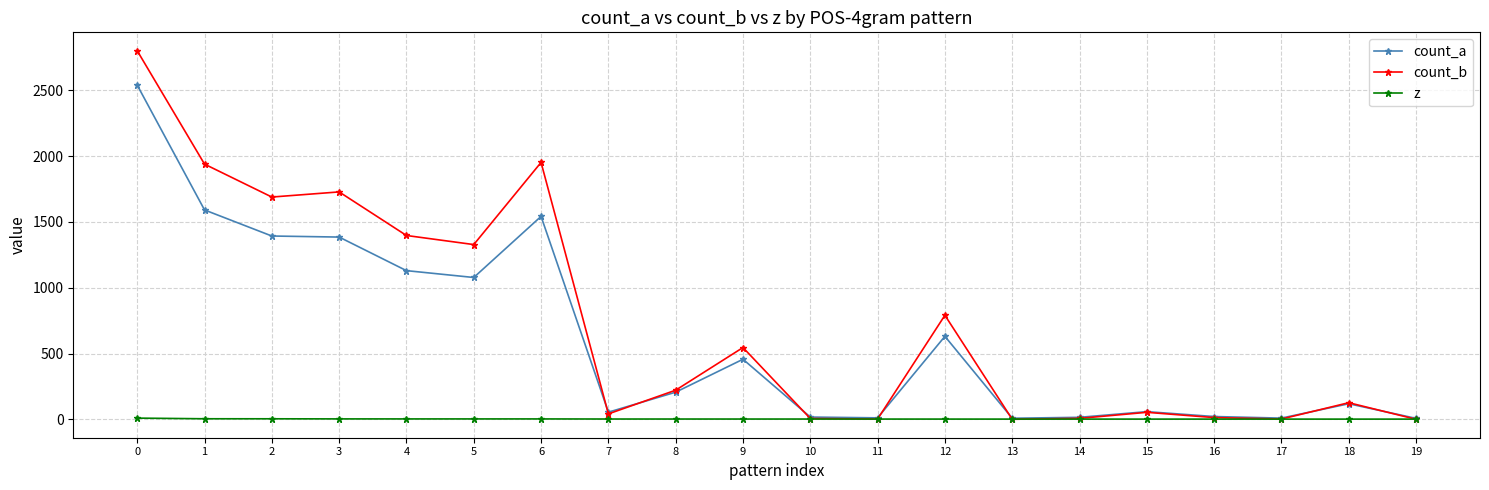

What is the sum of all z values?

69.4